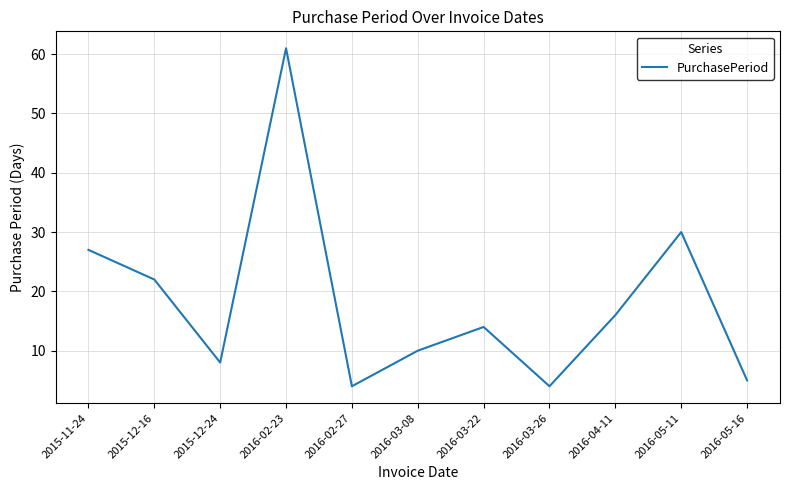

Reading right to left, list all the values displayed in this chart.

2016-05-16=5	2016-05-11=30	2016-04-11=16	2016-03-26=4	2016-03-22=14	2016-03-08=10	2016-02-27=4	2016-02-23=61	2015-12-24=8	2015-12-16=22	2015-11-24=27